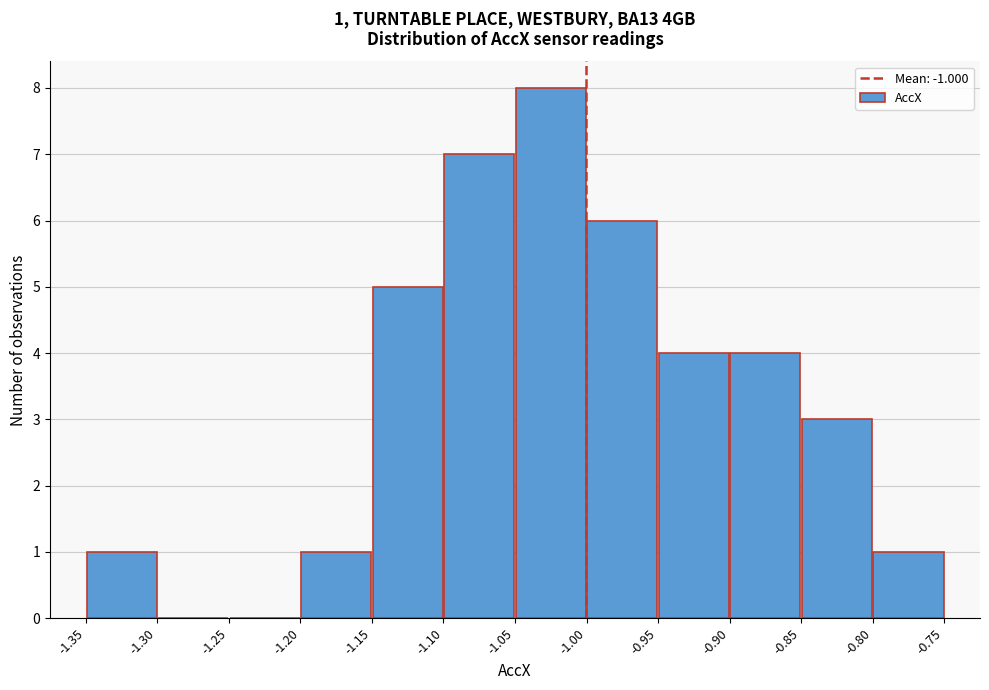

Which range on the x-axis has the tallest bar?

-1.05 to -1.00